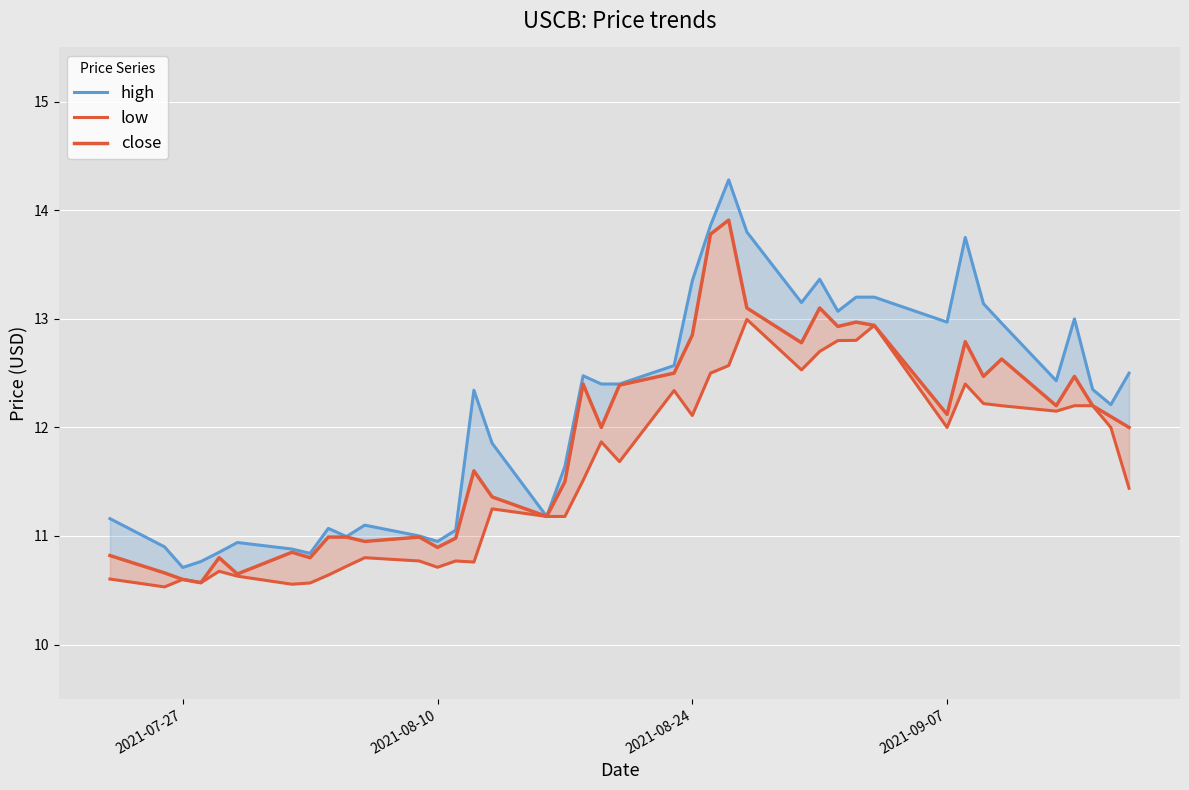

What is the sum of all high values?

486.7